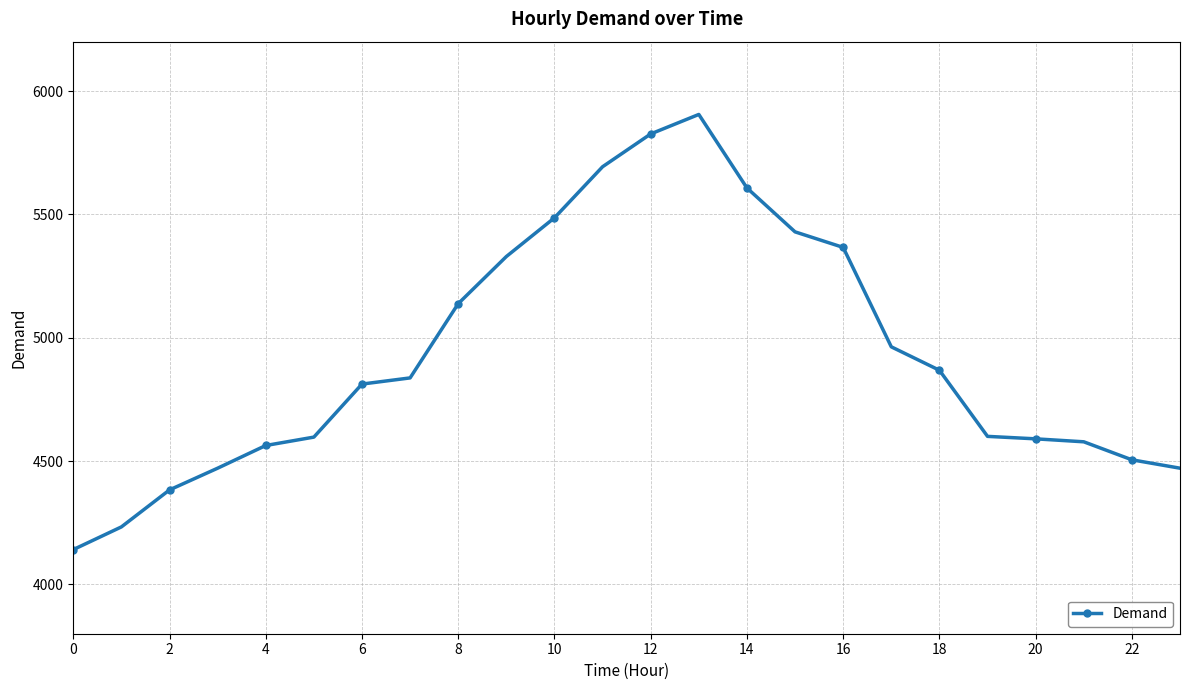

What is the difference between the second highest and second lowest values?

1593